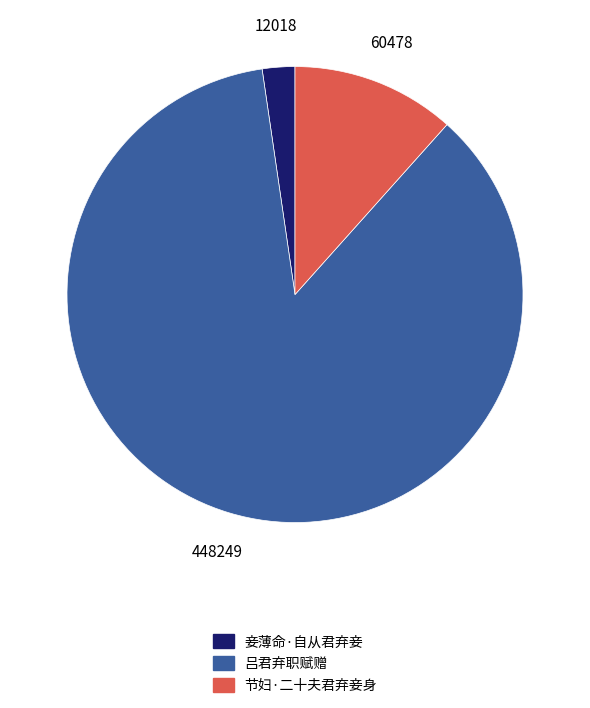

Approximately how many times larger is the value at 节妇·二十夫君弃妾身 compared to 妾薄命·自从君弃妾?

5.0